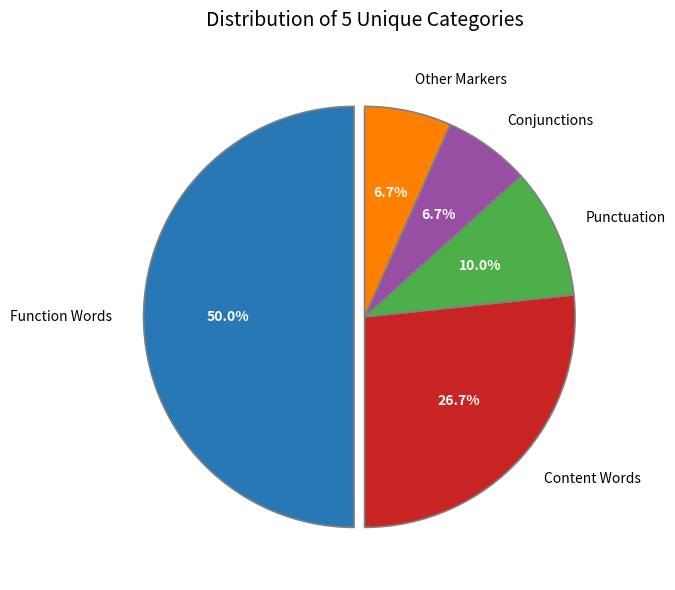

Is Punctuation the majority of the pie?

No